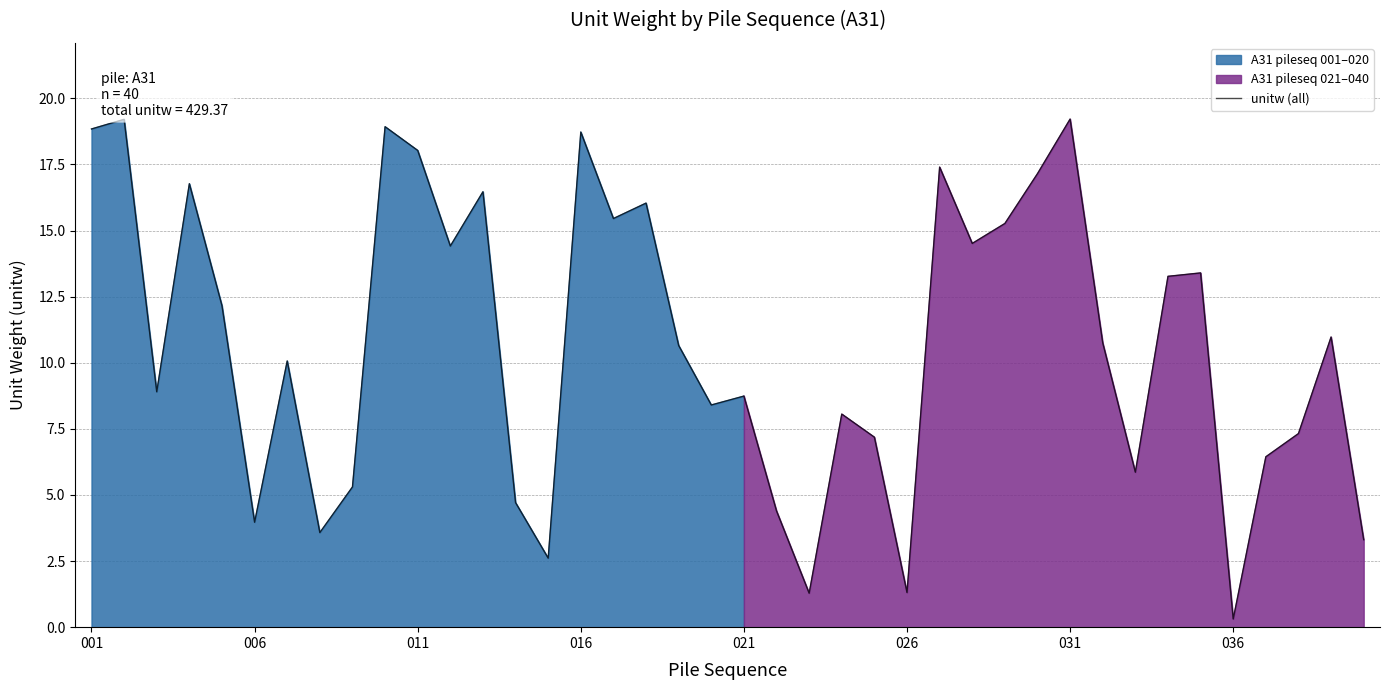

Does the chart display data point markers on the line(s)?

No